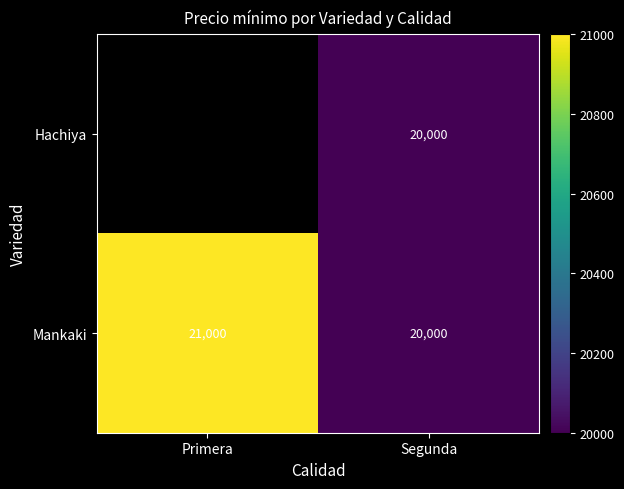

Rank the categories by Mankaki value from highest to lowest.

Primera, Segunda